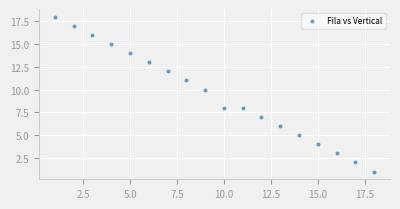

What is the range of Y values (max minus min)?

17